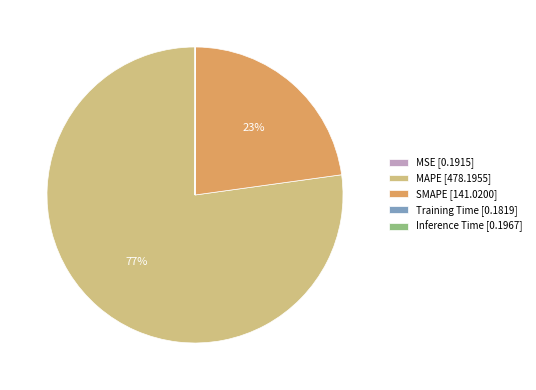

To the nearest percent, what is the average slice percentage?

20%